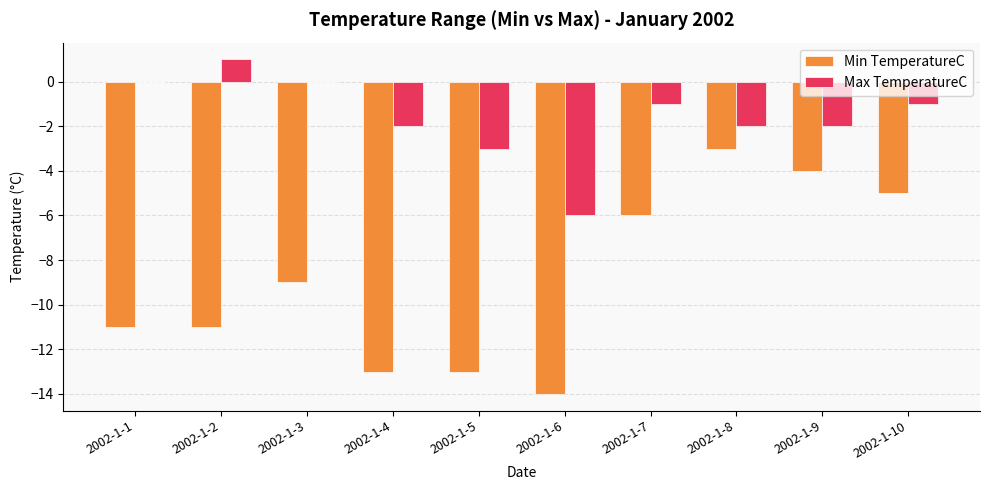

Reading left to right, transcribe all the data shown in this chart.

Min TemperatureC: 2002-1-1=-11	2002-1-2=-11	2002-1-3=-9	2002-1-4=-13	2002-1-5=-13	2002-1-6=-14	2002-1-7=-6	2002-1-8=-3	2002-1-9=-4	2002-1-10=-5
Max TemperatureC: 2002-1-1=0	2002-1-2=1	2002-1-3=0	2002-1-4=-2	2002-1-5=-3	2002-1-6=-6	2002-1-7=-1	2002-1-8=-2	2002-1-9=-2	2002-1-10=-1